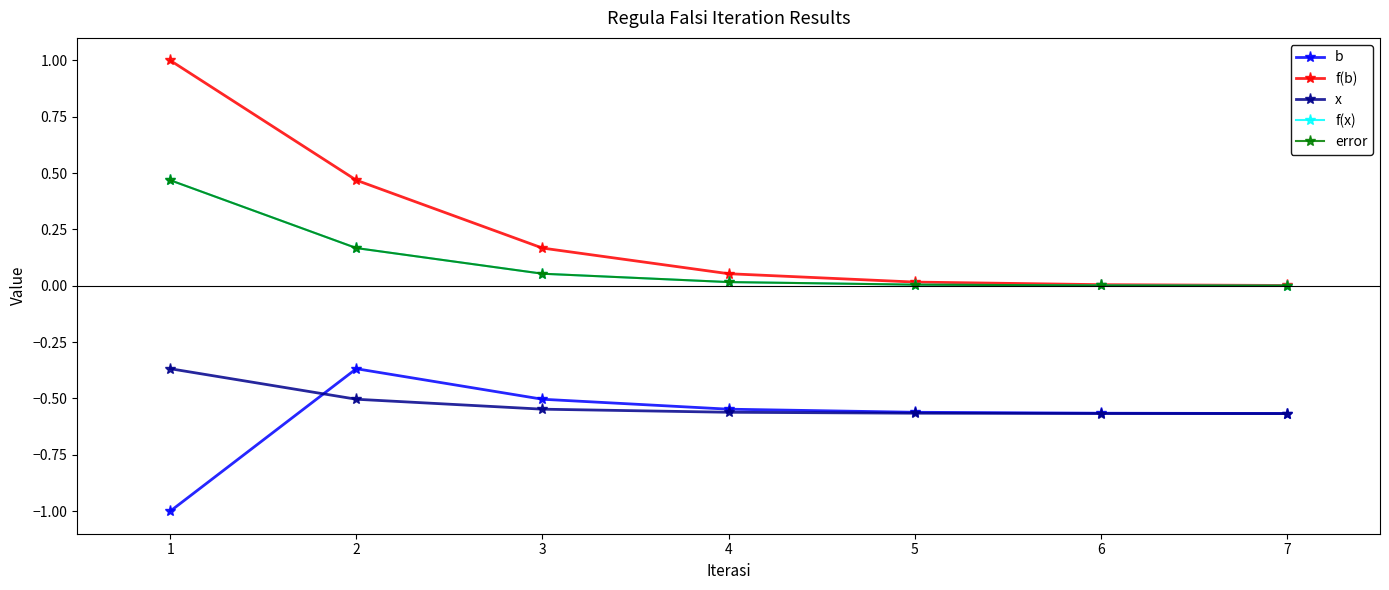

Which series has the largest total across all categories?

f(b)